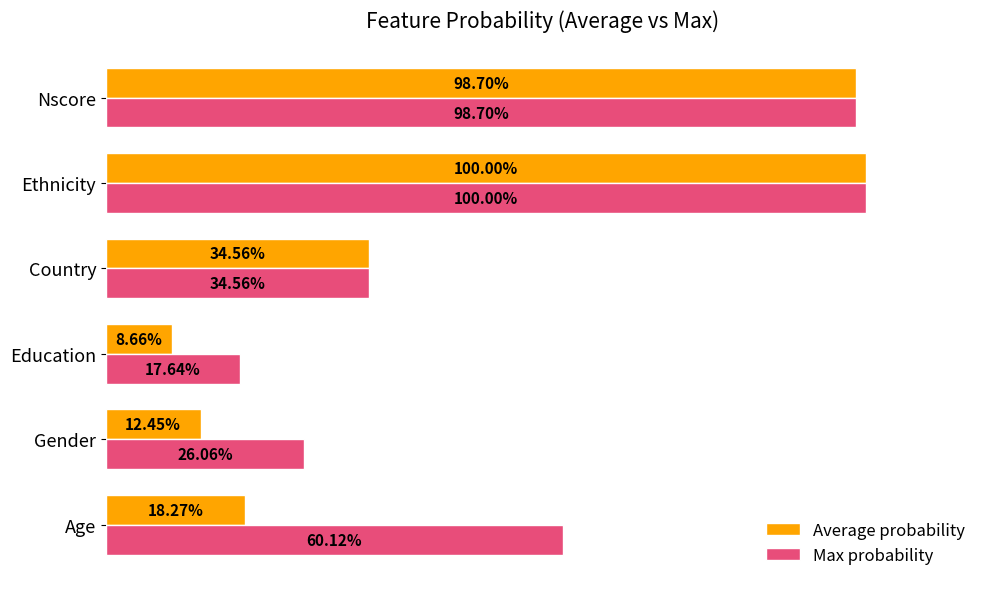

What are all the series names shown in the legend?

Average probability, Max probability